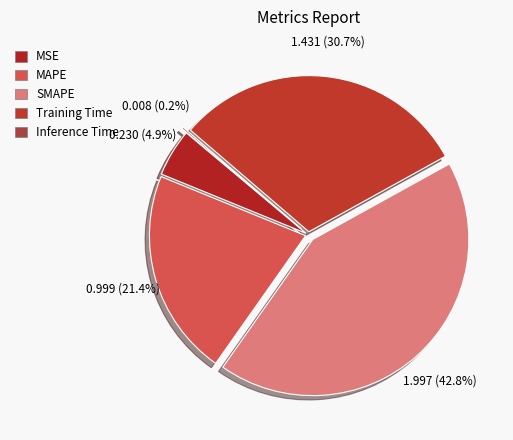

To the nearest percent, what is the difference between the largest and smallest slice percentages?

43%